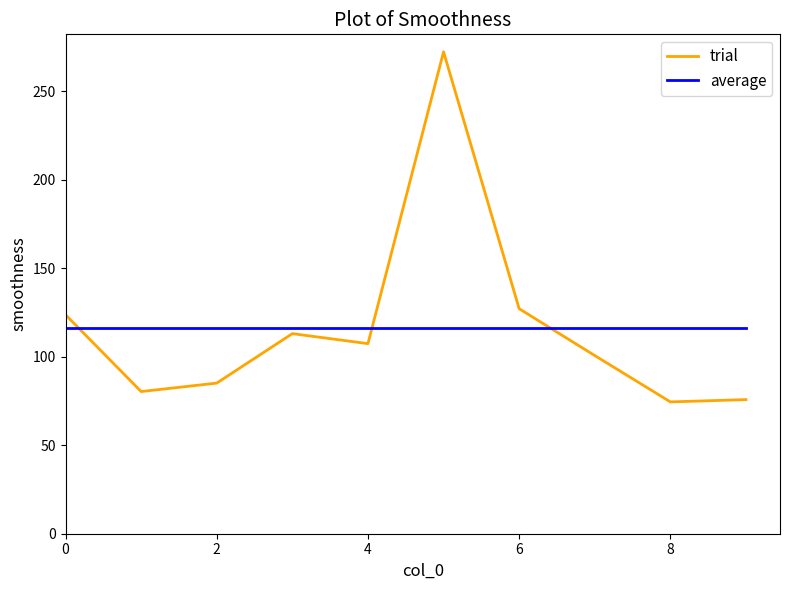

After their last crossing, which series has the higher values: trial or average?

average